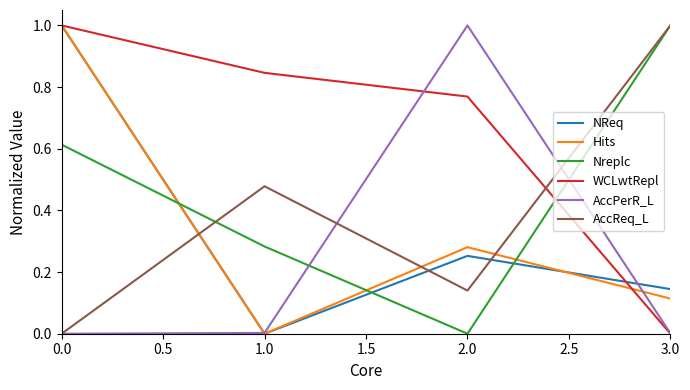

What is the difference between the highest and lowest values at 0.0?

1.0